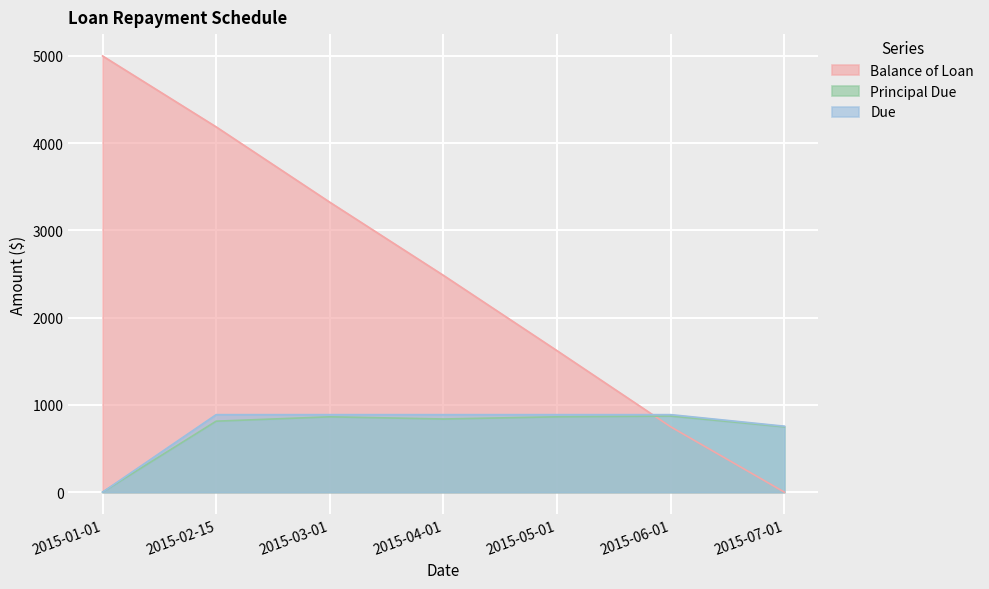

At 2015-07-01, list the series in order from smallest to largest.

Balance of Loan, Principal Due, Due